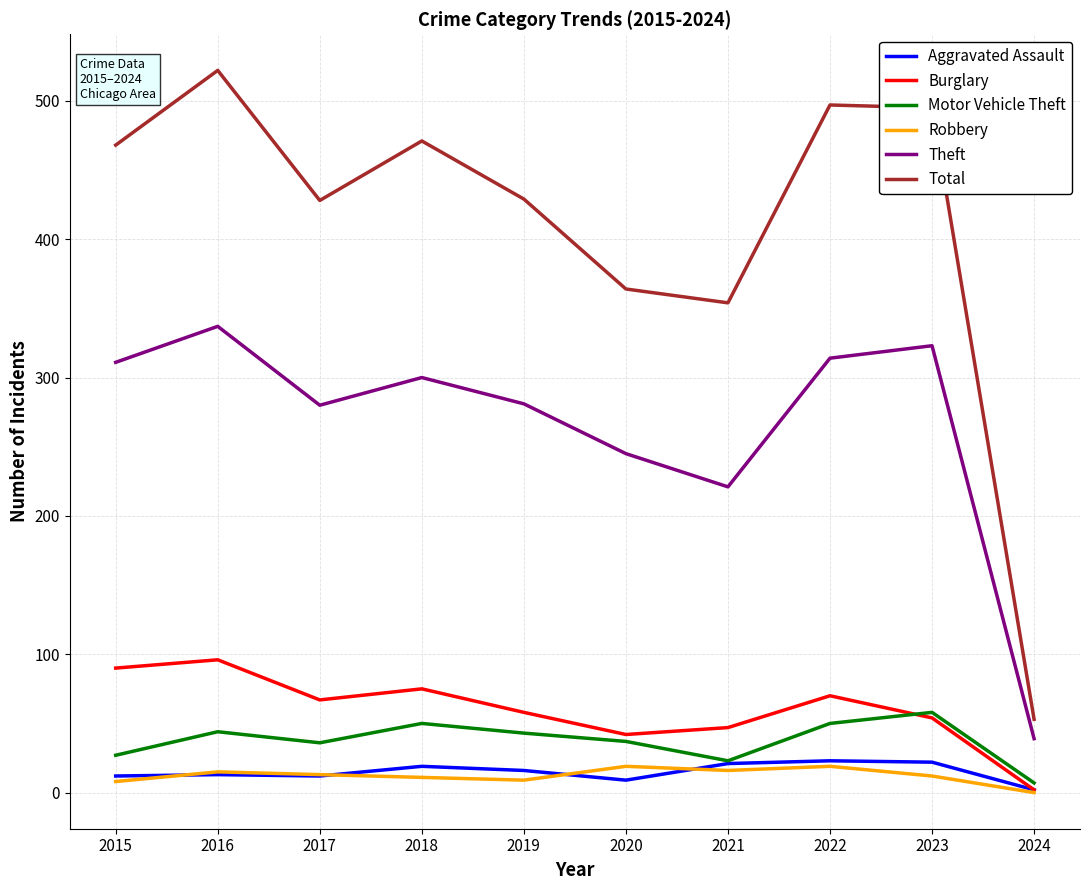

Which series has the largest total across all categories?

Total